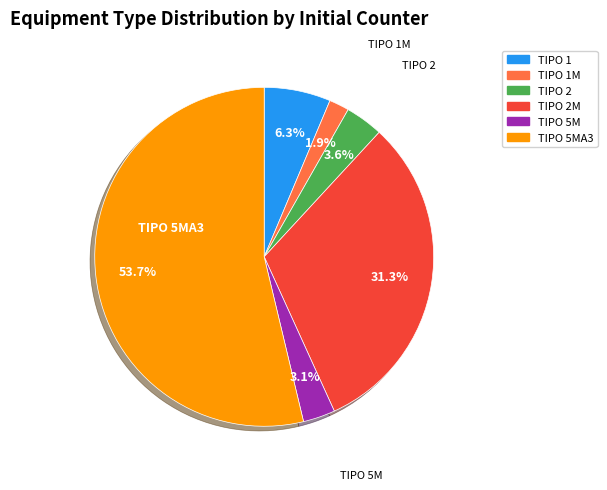

Does any single category account for the majority?

Yes